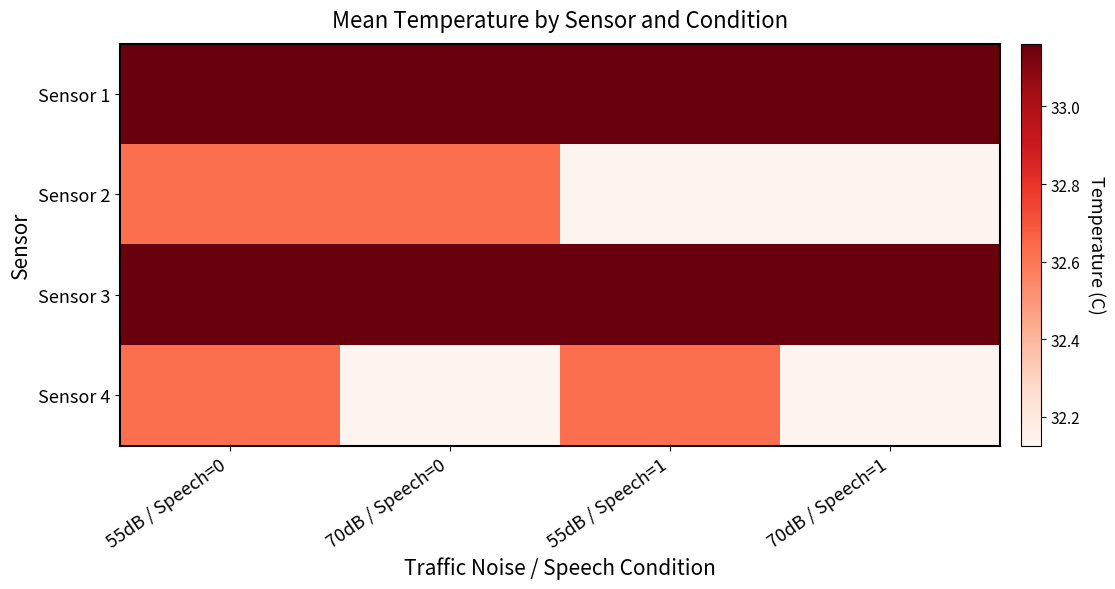

Reading right to left, transcribe all the data shown in this chart.

Sensor 1: 70dB / Speech=1=33.2	55dB / Speech=1=33.2	70dB / Speech=0=33.2	55dB / Speech=0=33.2
Sensor 2: 70dB / Speech=1=32.1	55dB / Speech=1=32.1	70dB / Speech=0=32.6	55dB / Speech=0=32.6
Sensor 3: 70dB / Speech=1=33.2	55dB / Speech=1=33.2	70dB / Speech=0=33.2	55dB / Speech=0=33.2
Sensor 4: 70dB / Speech=1=32.1	55dB / Speech=1=32.6	70dB / Speech=0=32.1	55dB / Speech=0=32.6